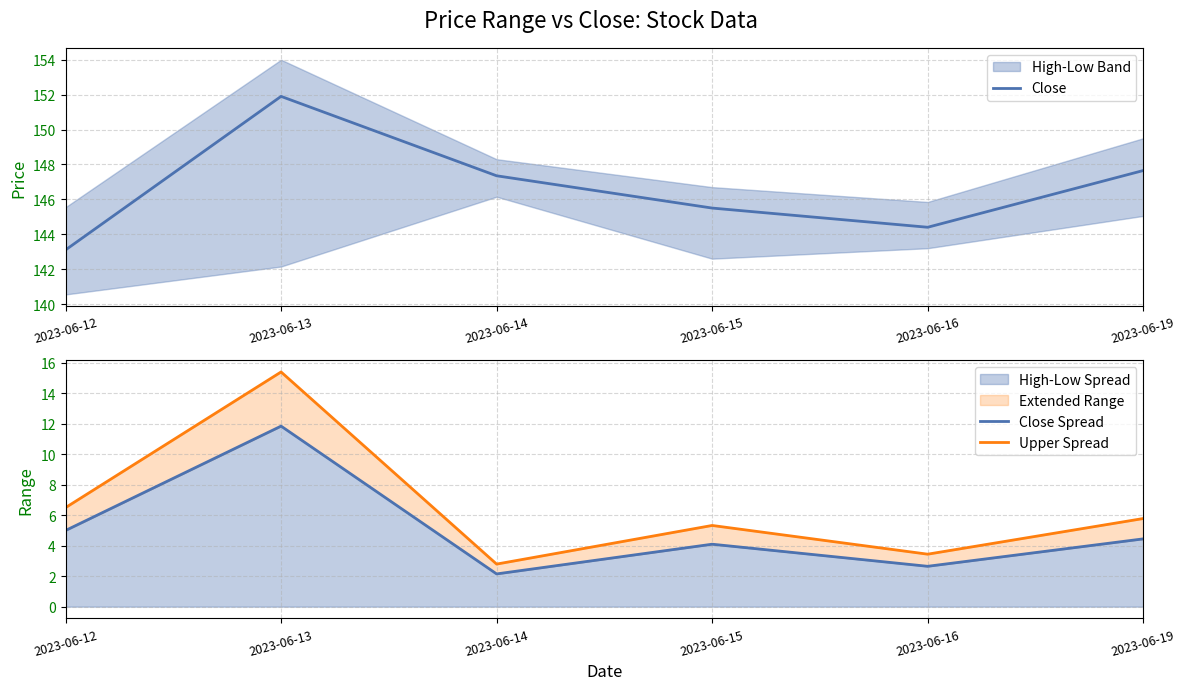

Where is Close Spread nearest to the value 7?

2023-06-12